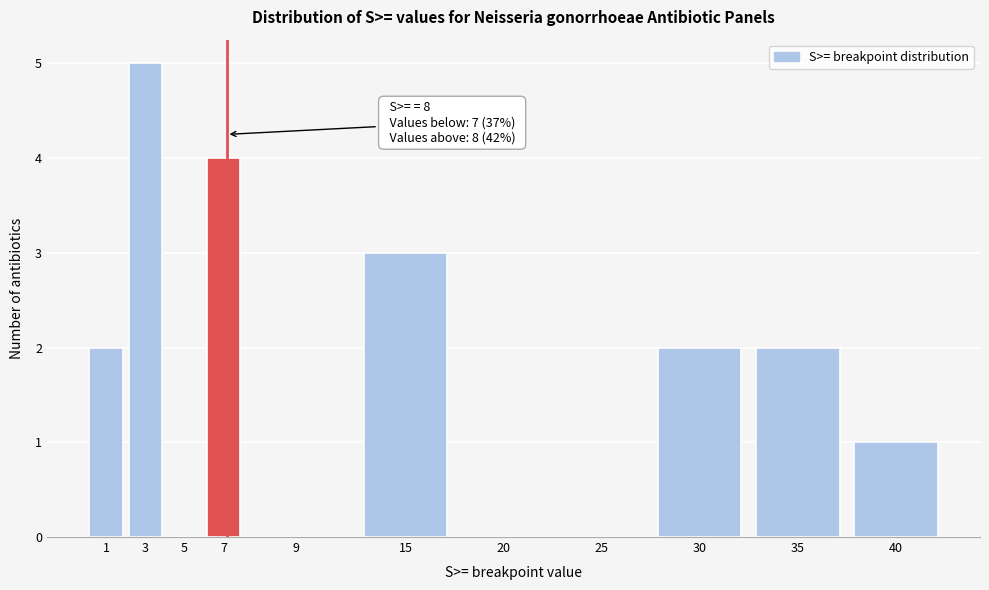

Reading left to right, list all the values displayed in this chart.

1=2	3=5	5=0	7=4	9=0	15=3	20=0	25=0	30=2	35=2	40=1